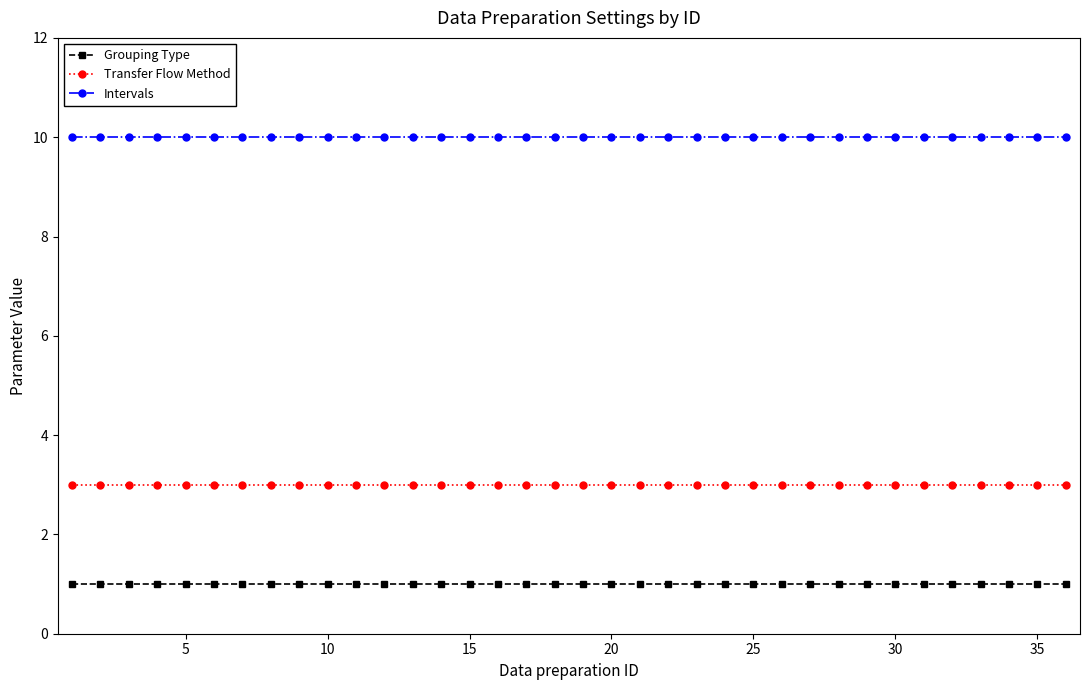

What is the sum of all Intervals values?

360